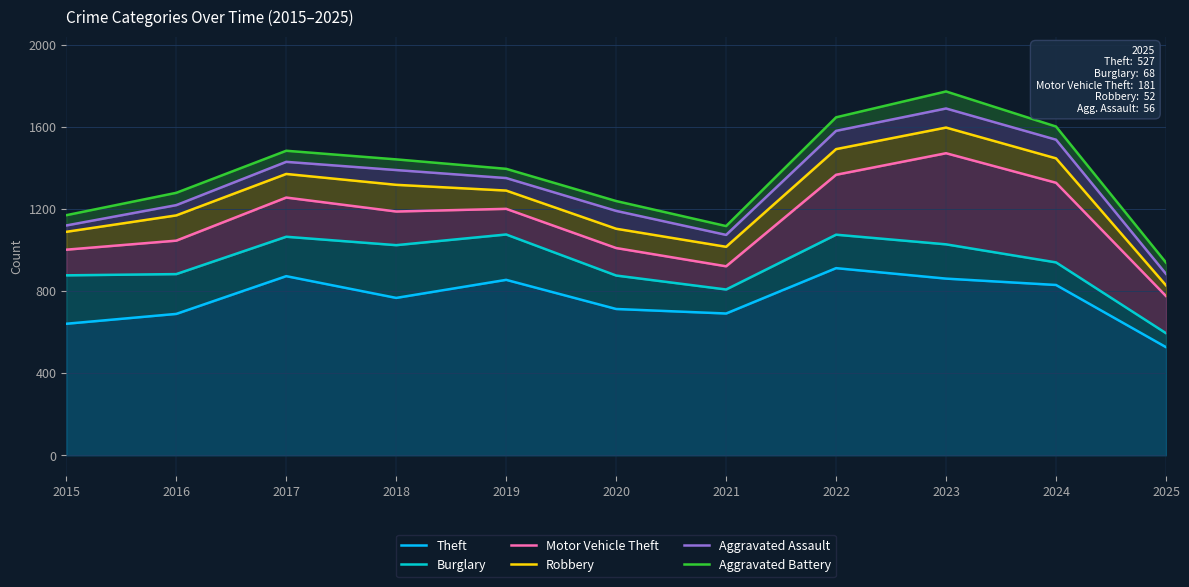

How many interior local peaks does the Robbery series have?

2